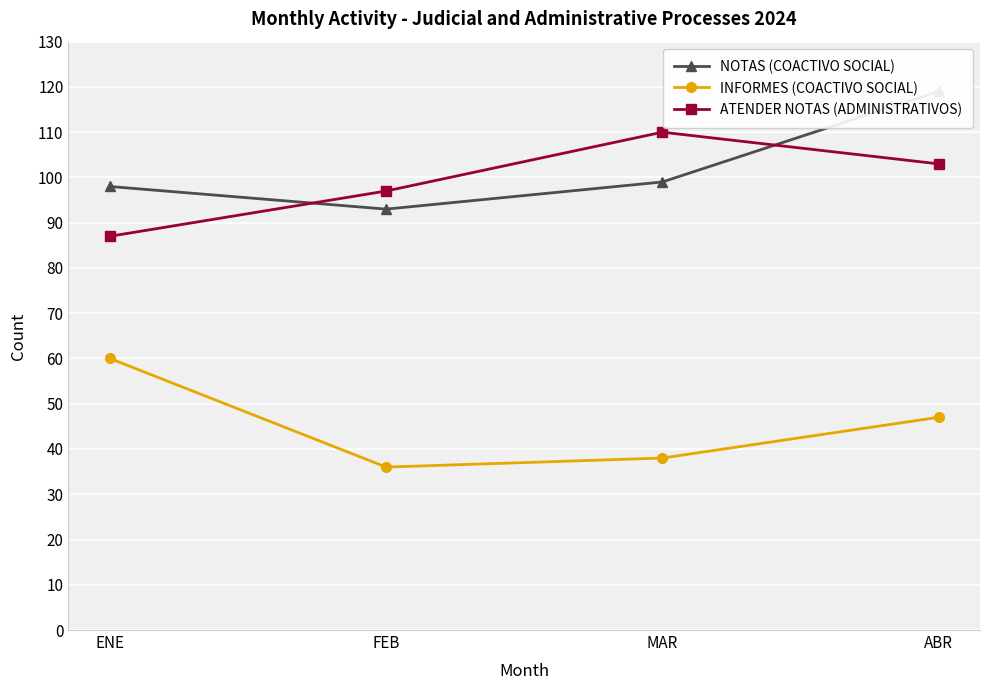

Rank the series by their maximum value, from lowest to highest.

INFORMES (COACTIVO SOCIAL), ATENDER NOTAS (ADMINISTRATIVOS), NOTAS (COACTIVO SOCIAL)